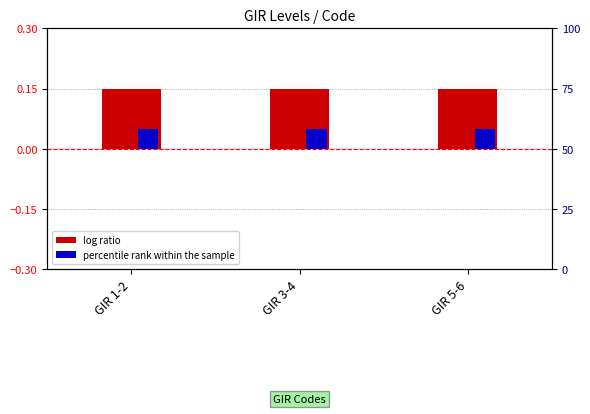

What is the difference between the highest and lowest values at GIR 3-4?

0.1